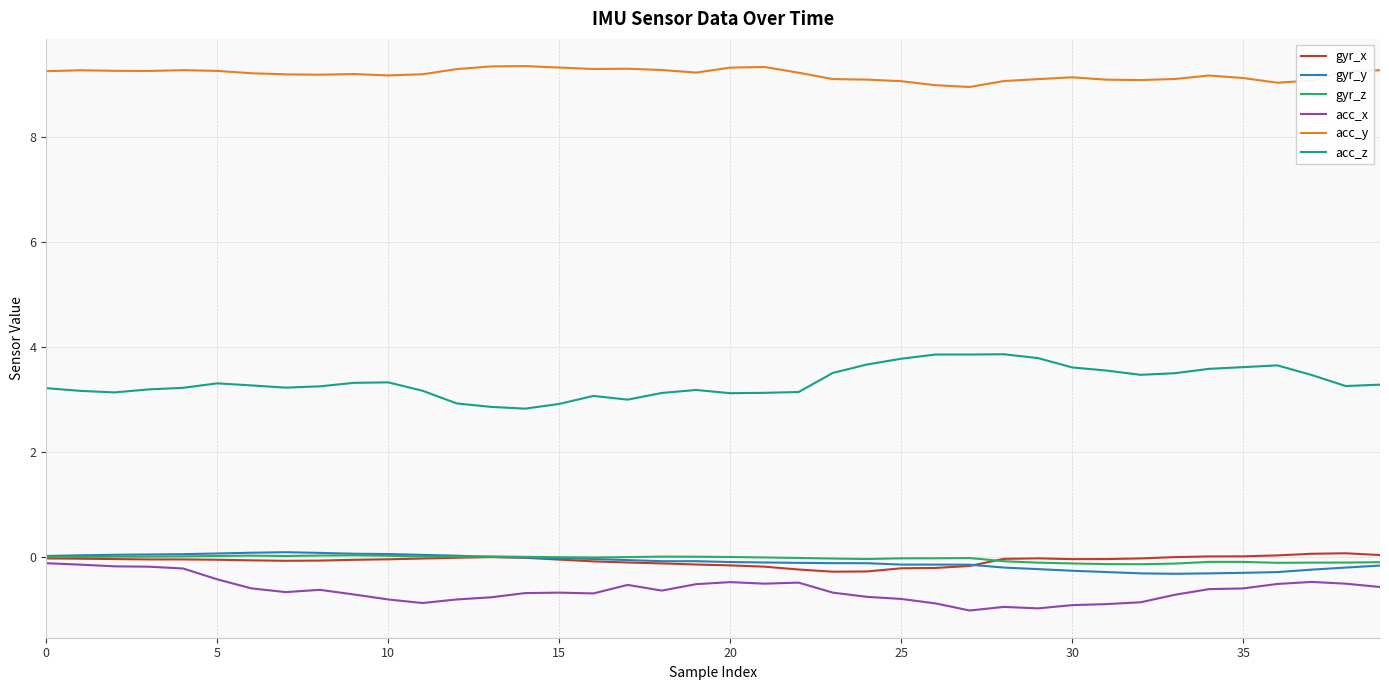

What is the difference between the maximum and minimum values in the acc_z series?

1.0